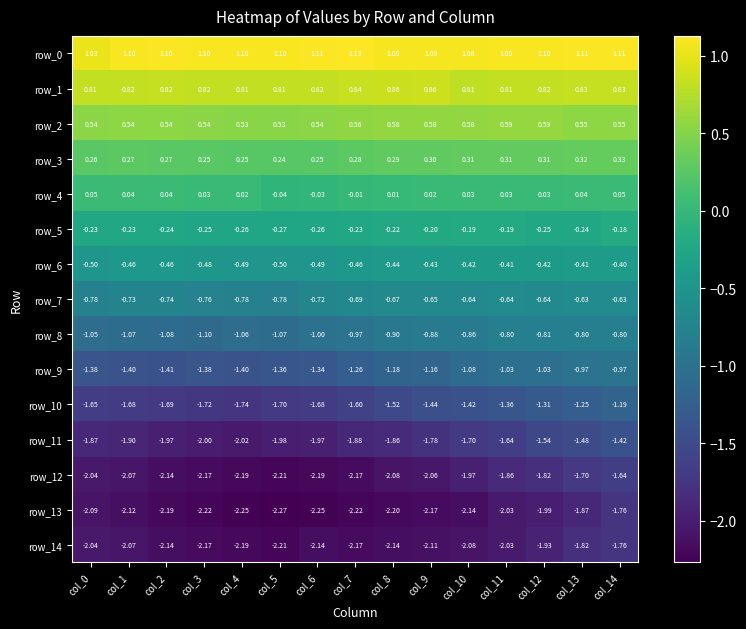

Is the value of row_0 at col_5 greater than the value of row_10 at col_12?

Yes